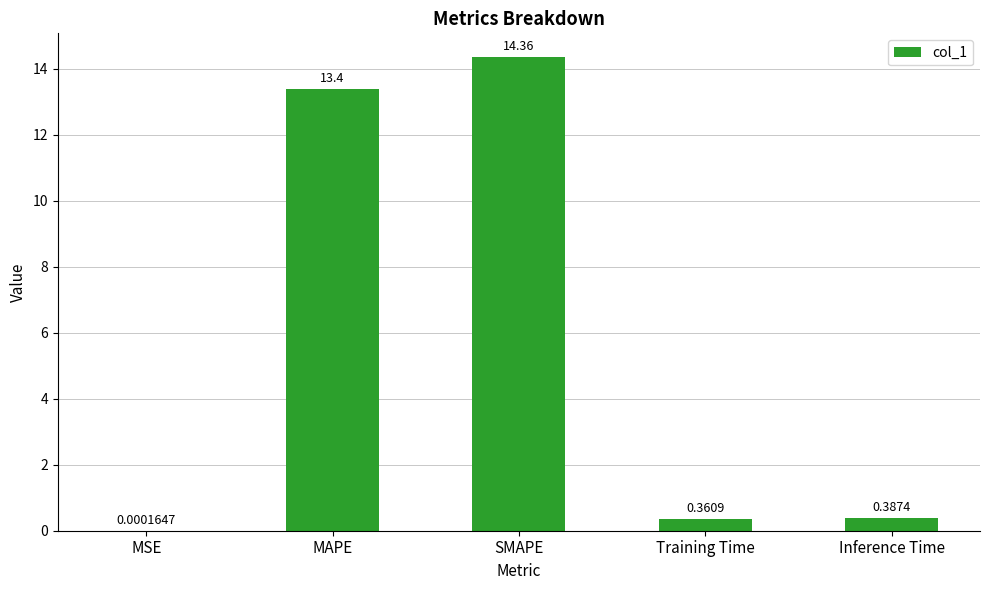

What is the ratio of the value at SMAPE to the value at MAPE?

1.1